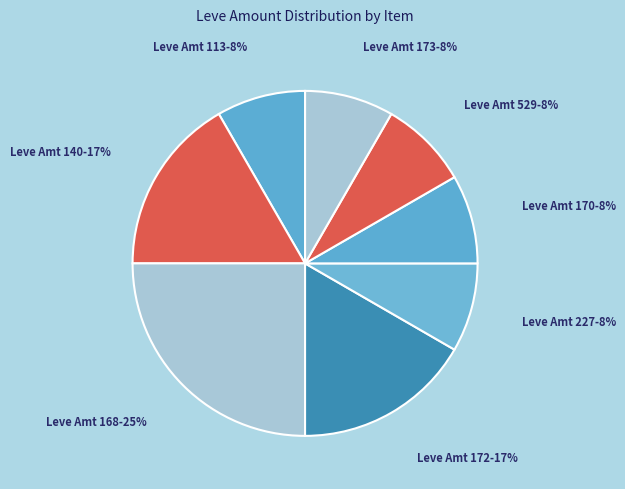

Count the number of slices in the pie.

8